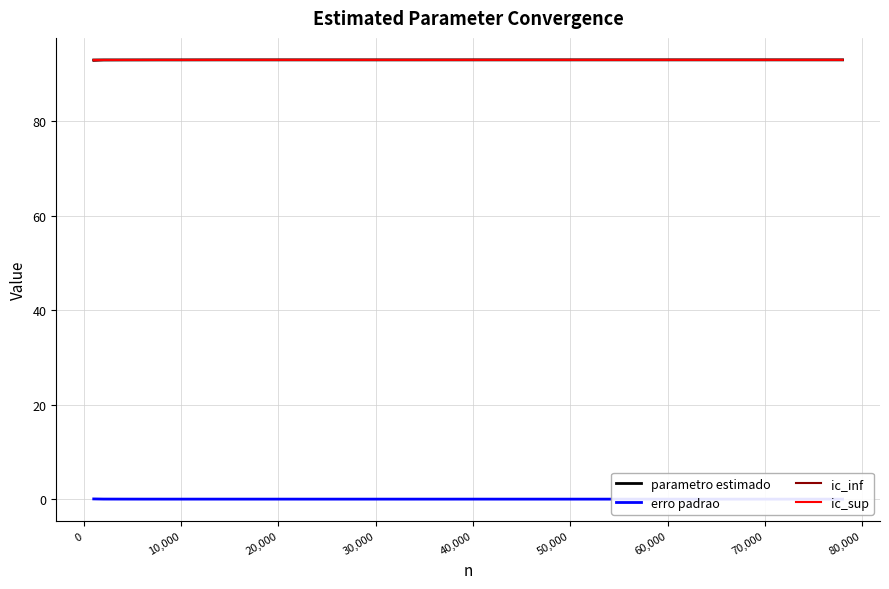

True or false: erro padrao and ic_inf cross at least once.

False